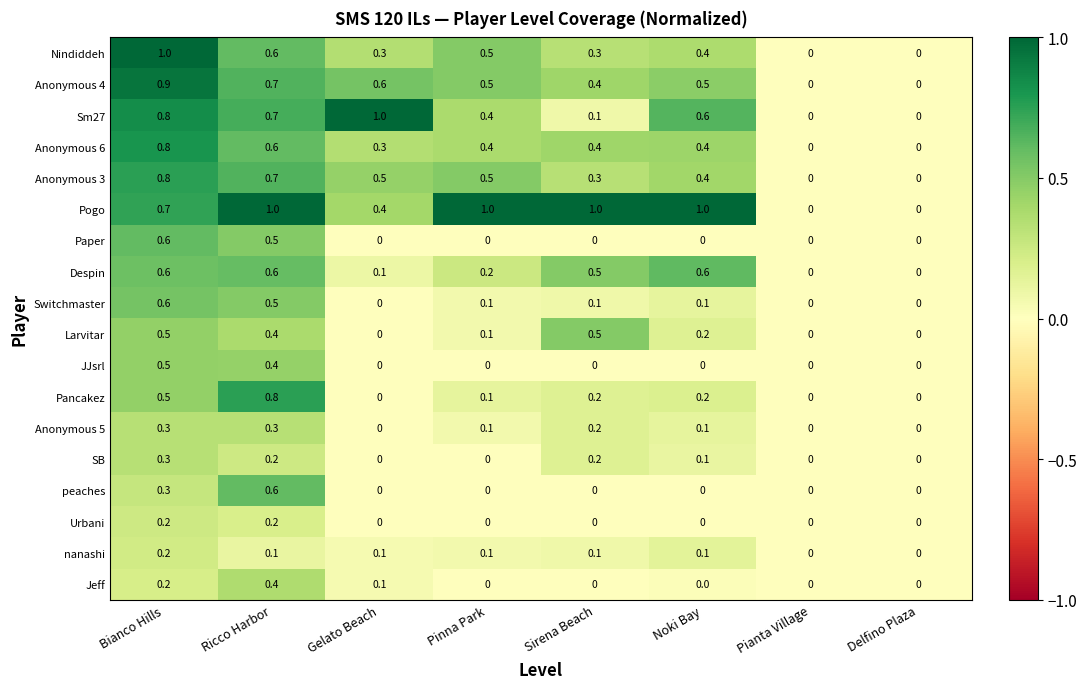

The Switchmaster series shows 0.6 at Bianco Hills. True or false?

True